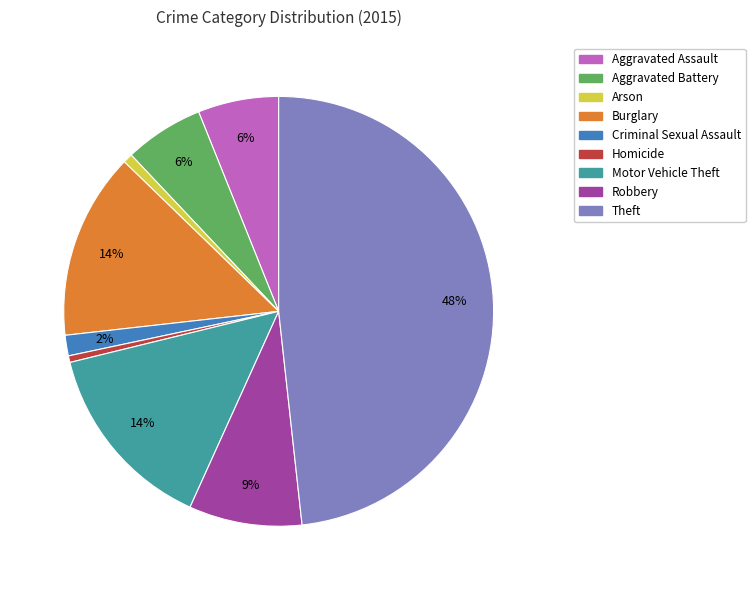

What percentage is the Robbery slice, to the nearest percent?

9%